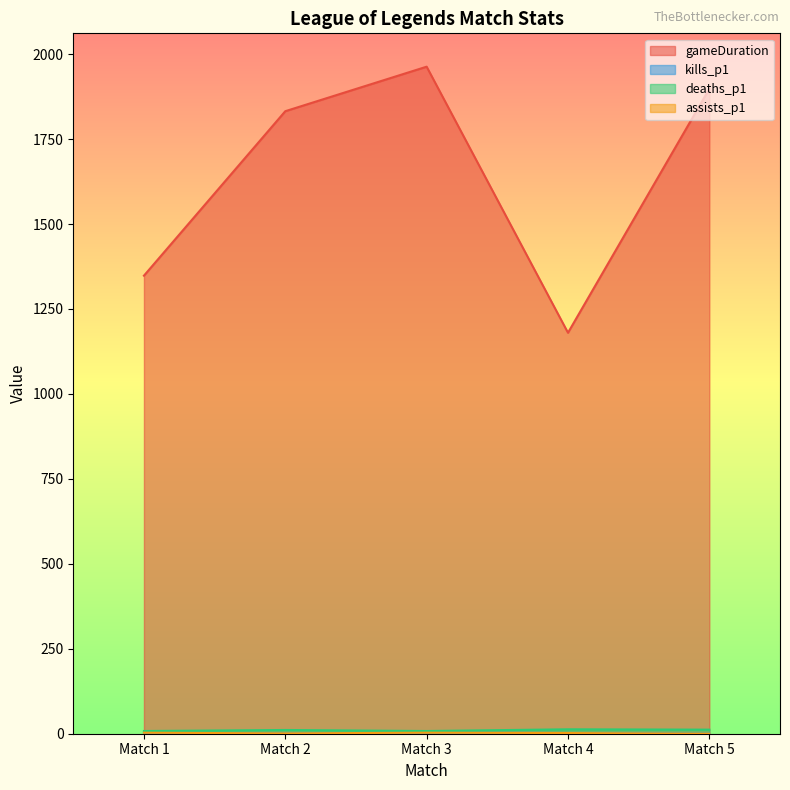

Reading left to right, transcribe all the data shown in this chart.

gameDuration: 1348	1832	1963	1180	1898
kills_p1: 3	1	3	2	0
deaths_p1: 8	11	8	13	12
assists_p1: 3	1	3	2	0